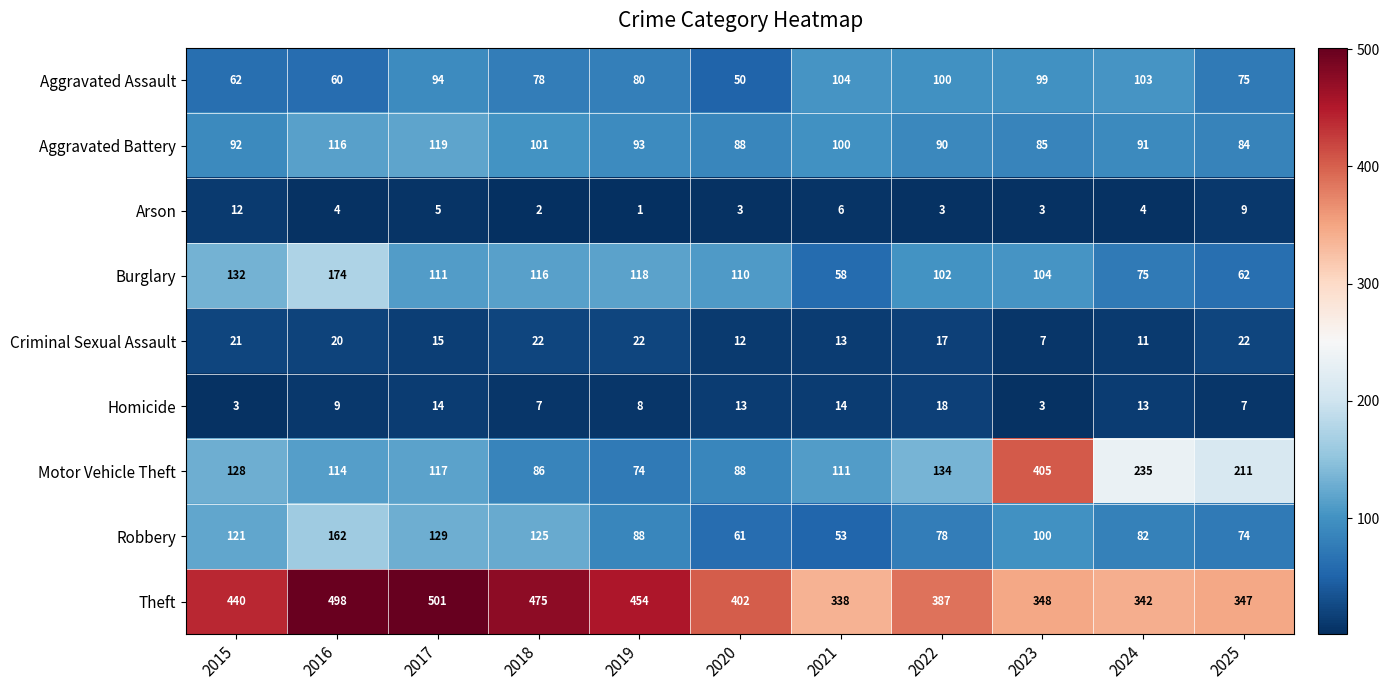

Is it true that Burglary equals 94 at 2025?

False